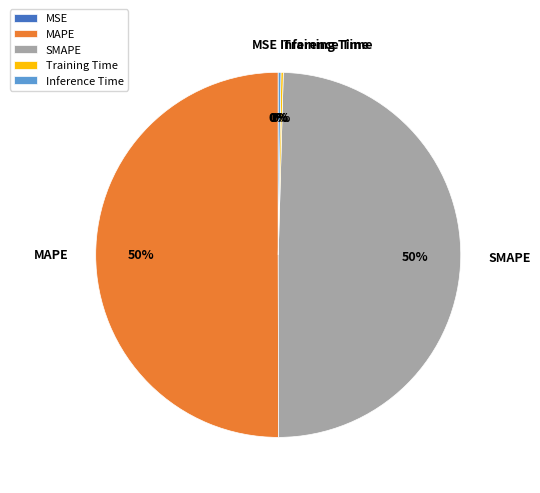

Which slice represents more than half of the pie?

MAPE